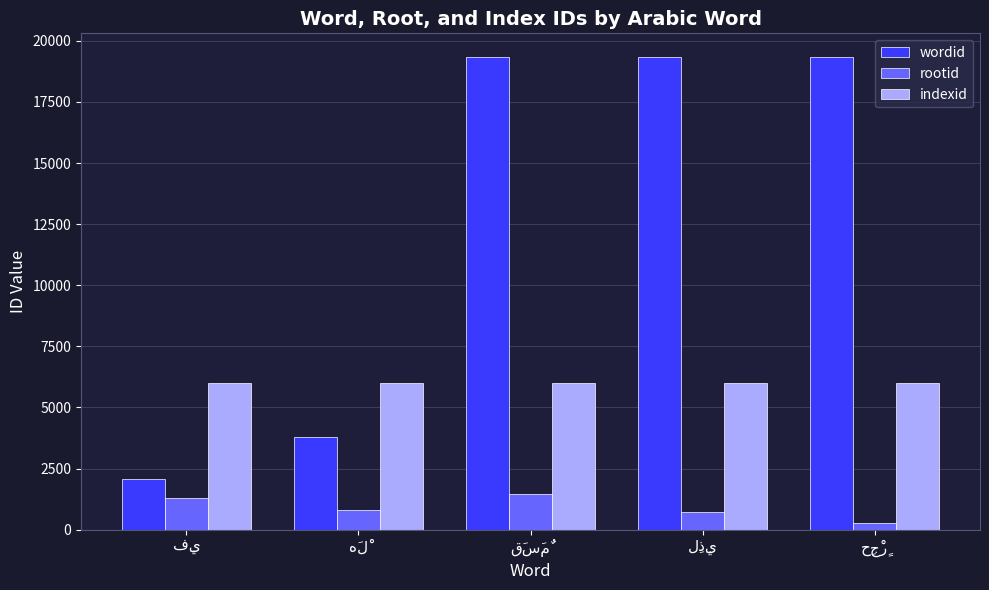

Which series has the largest range (max minus min)?

wordid